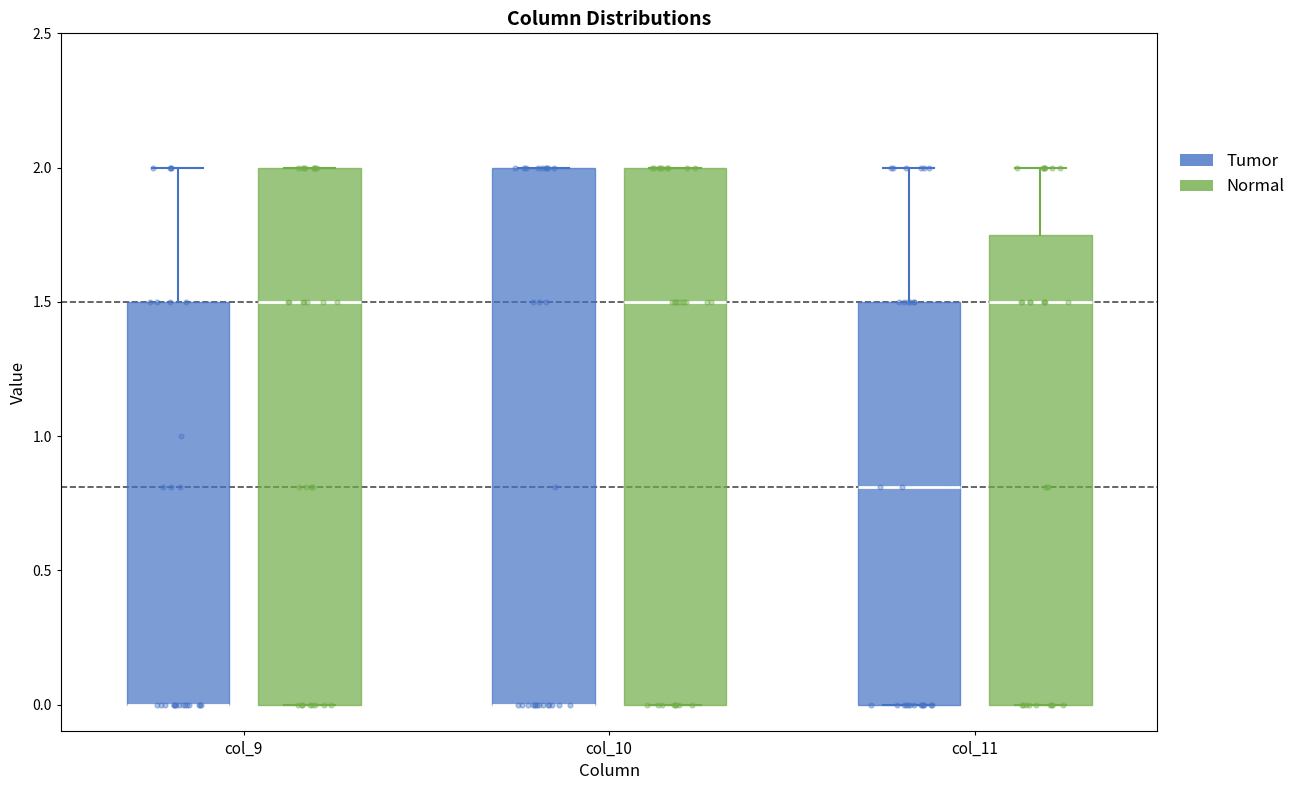

Where does the upper whisker of the box for col_9 (Tumor) end on the y-axis? The values are not printed on the chart, so give them approximately, as read against the axis.

2.00